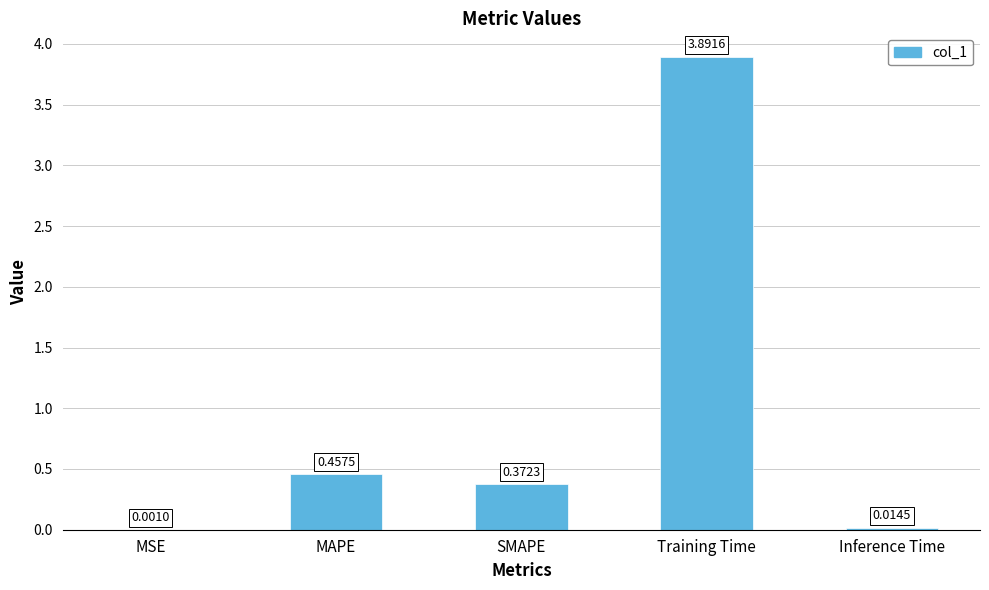

At which label is the value closest to 1?

MAPE